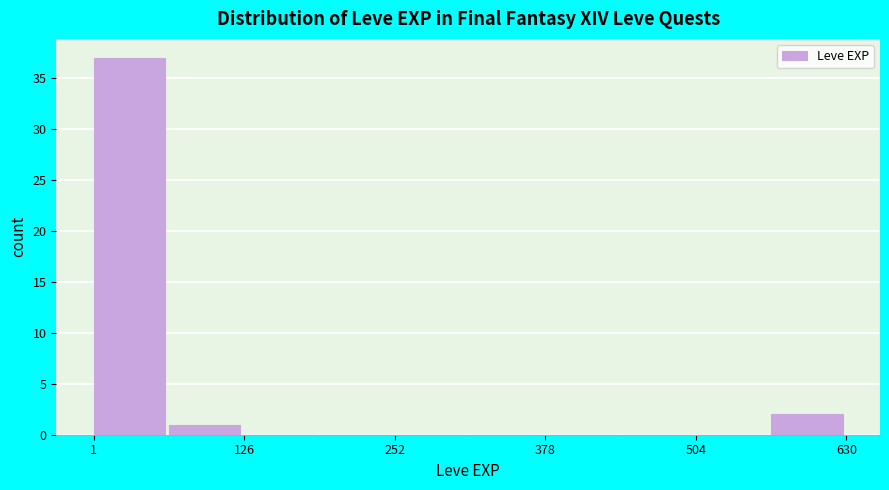

Around what value on the x-axis is the tallest bar? Give the approximate position of its centre, as read against the axis.

40